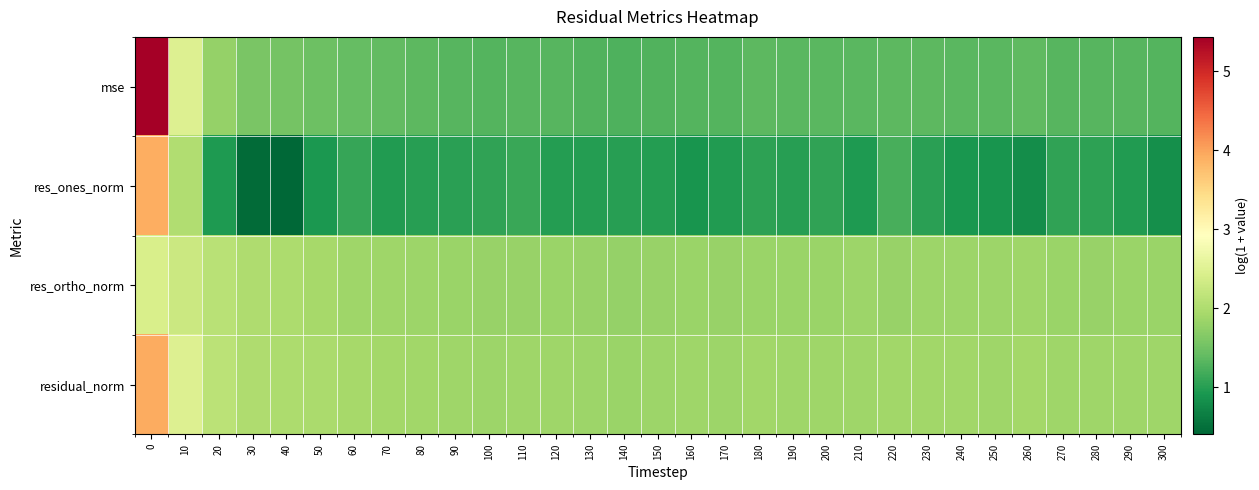

Reading left to right, extract all data points from this chart.

mse: 0=5.4	10=2.5	20=1.8	30=1.6	40=1.5	50=1.5	60=1.4	70=1.4	80=1.4	90=1.3	100=1.3	110=1.3	120=1.3	130=1.3	140=1.3	150=1.3	160=1.3	170=1.3	180=1.4	190=1.3	200=1.3	210=1.3	220=1.4	230=1.4	240=1.3	250=1.3	260=1.4	270=1.3	280=1.3	290=1.3	300=1.3
res_ones_norm: 0=3.9	10=2.0	20=1.0	30=0.5	40=0.4	50=0.9	60=1.1	70=1.0	80=1.0	90=1.0	100=1.1	110=1.1	120=1.0	130=1.0	140=1.0	150=1.0	160=0.9	170=1.0	180=1.0	190=1.0	200=1.1	210=0.9	220=1.2	230=1.0	240=0.9	250=0.9	260=0.8	270=1.1	280=1.0	290=1.0	300=0.8
res_ortho_norm: 0=2.4	10=2.3	20=2.1	30=2.0	40=2.0	50=1.9	60=1.9	70=1.9	80=1.9	90=1.8	100=1.8	110=1.8	120=1.8	130=1.8	140=1.8	150=1.8	160=1.8	170=1.8	180=1.8	190=1.8	200=1.8	210=1.8	220=1.8	230=1.9	240=1.9	250=1.8	260=1.9	270=1.8	280=1.8	290=1.8	300=1.8
residual_norm: 0=3.9	10=2.5	20=2.1	30=2.0	40=2.0	50=2.0	60=1.9	70=1.9	80=1.9	90=1.9	100=1.9	110=1.9	120=1.9	130=1.8	140=1.8	150=1.9	160=1.9	170=1.9	180=1.9	190=1.9	200=1.9	210=1.9	220=1.9	230=1.9	240=1.9	250=1.9	260=1.9	270=1.9	280=1.9	290=1.9	300=1.9